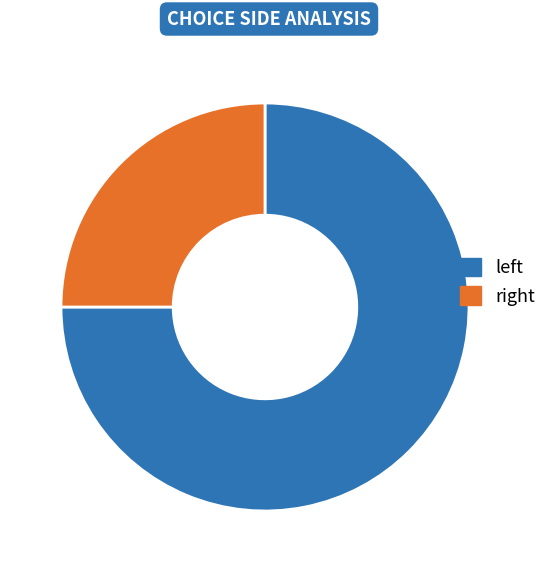

To the nearest percent, what is the difference between the largest and smallest slice percentages?

50%